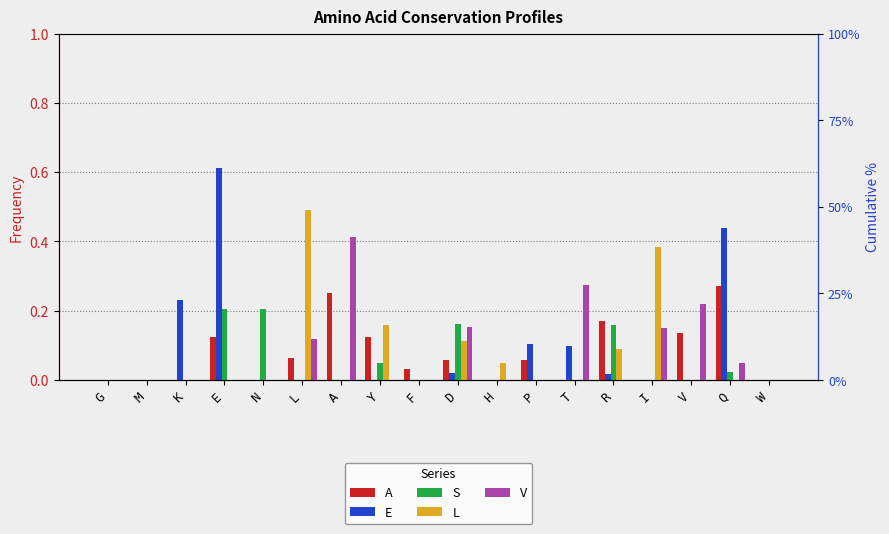

How many groups of bars are there?

18